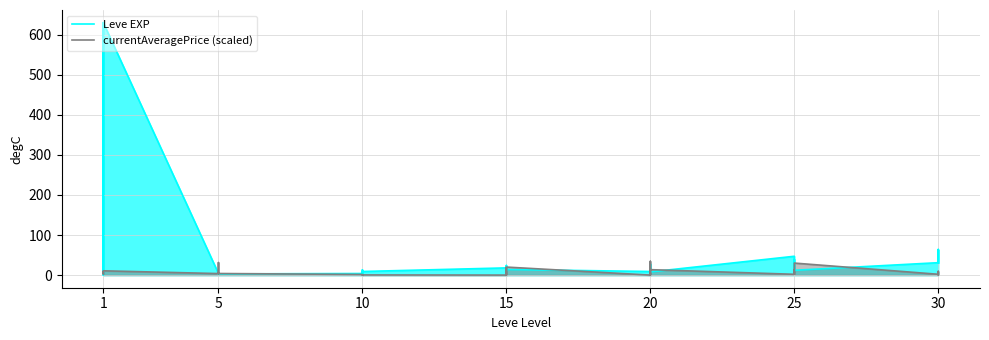

How many values in the Leve EXP series are below 12?

19